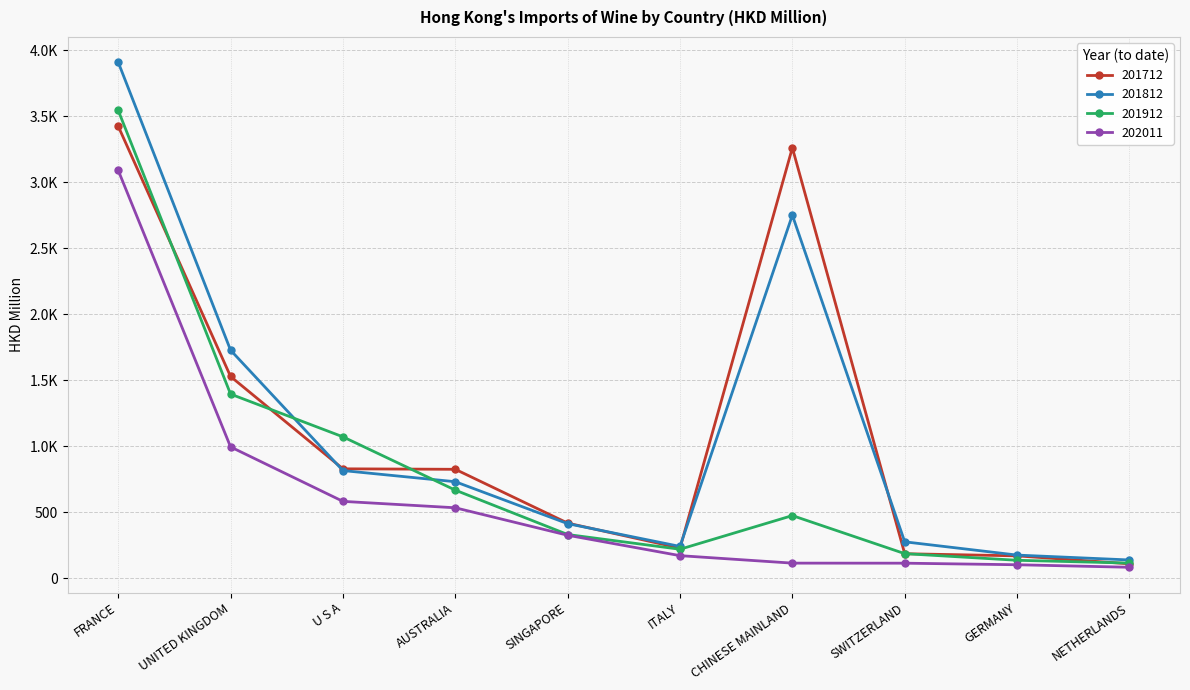

What are all the series names shown in the legend?

201712, 201812, 201912, 202011